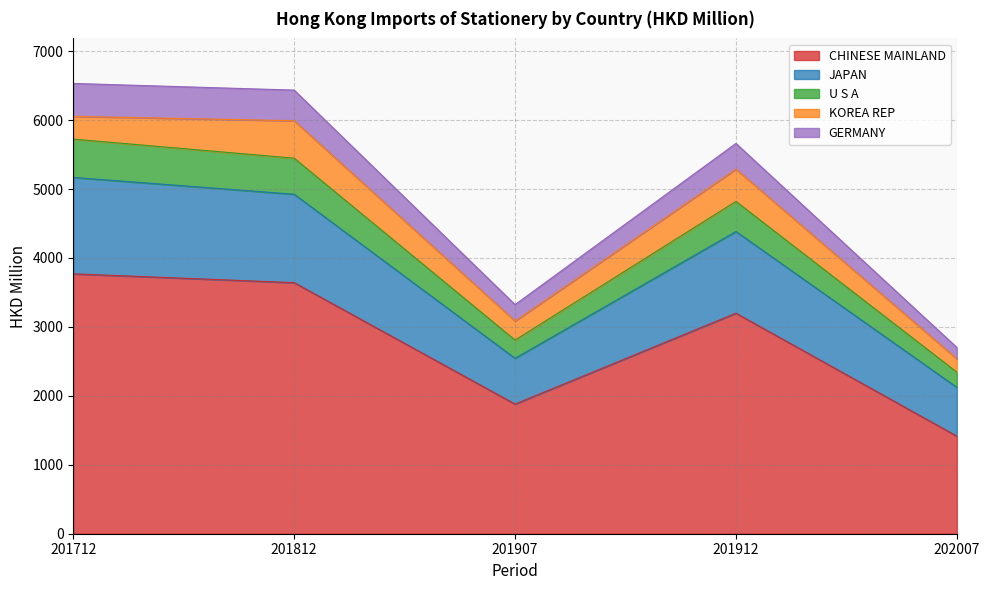

How many values in the GERMANY series exceed 5661?

3